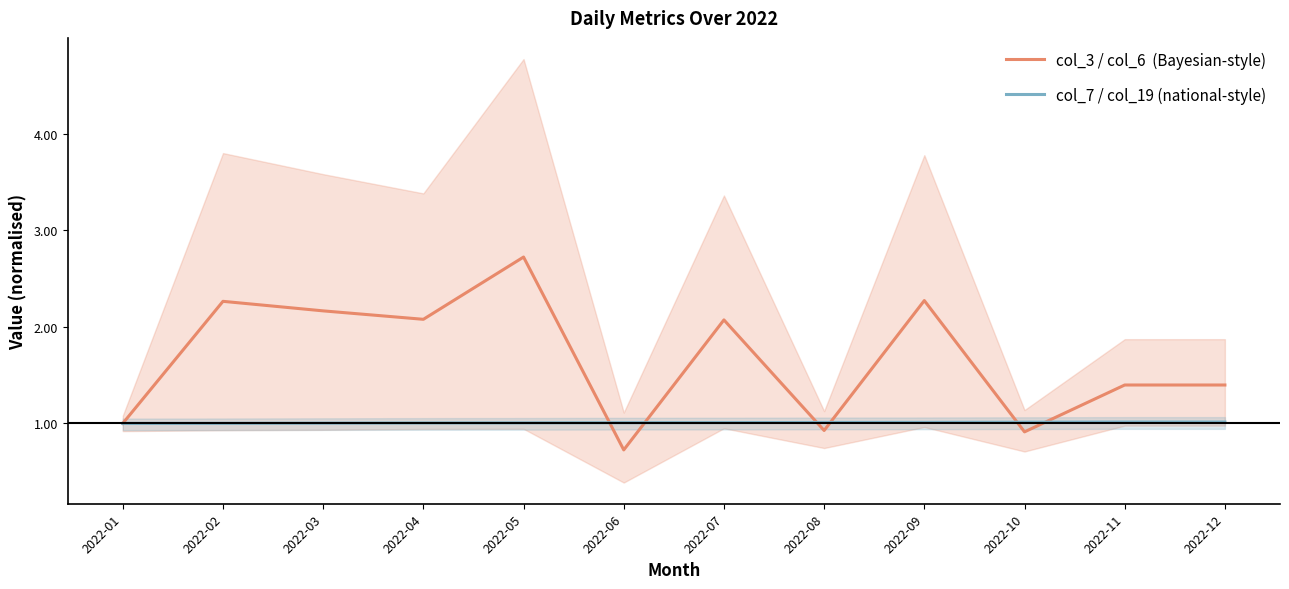

Does the chart display data point markers on the line(s)?

No